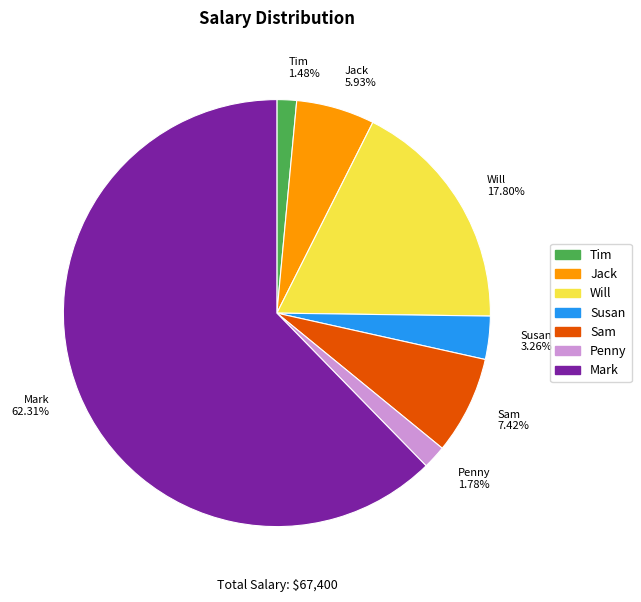

To the nearest percent, what is the difference between the largest and smallest slice percentages?

61%